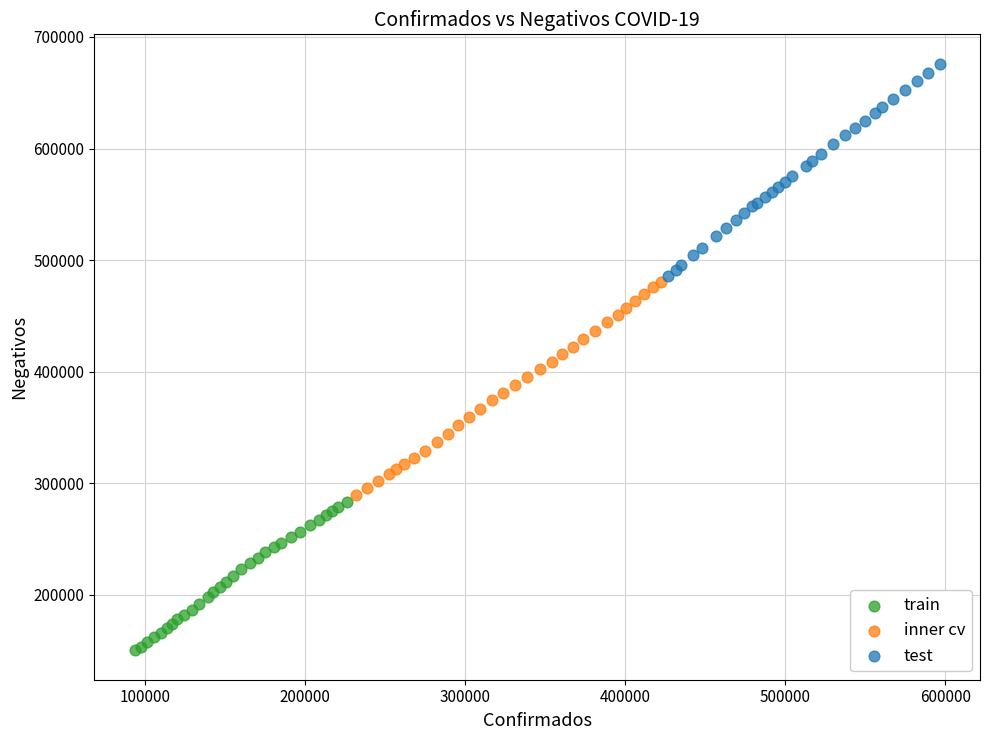

Which series contains the lowest Y value?

train